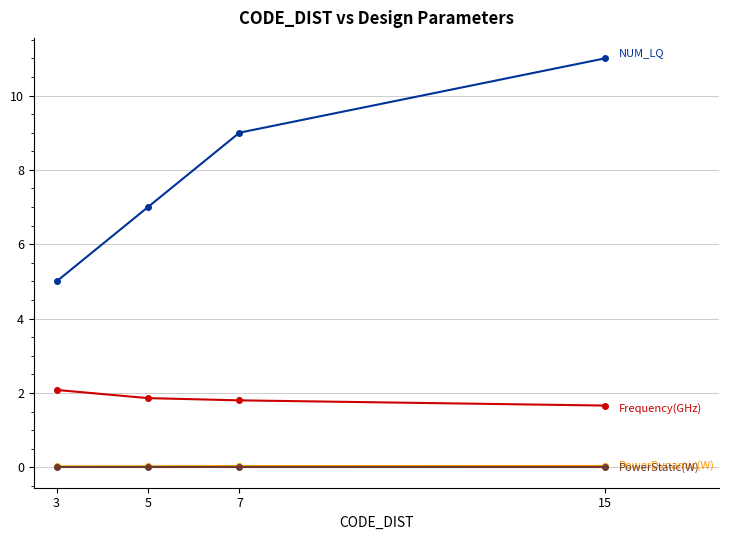

What is the greatest value displayed?

11.0